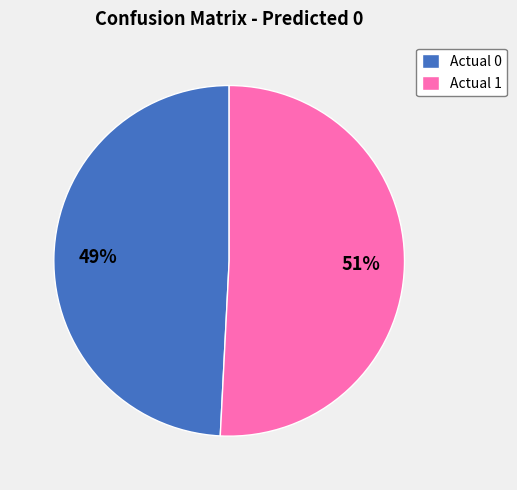

What is the ratio of the value at Actual 0 to the value at Actual 1?

1.0